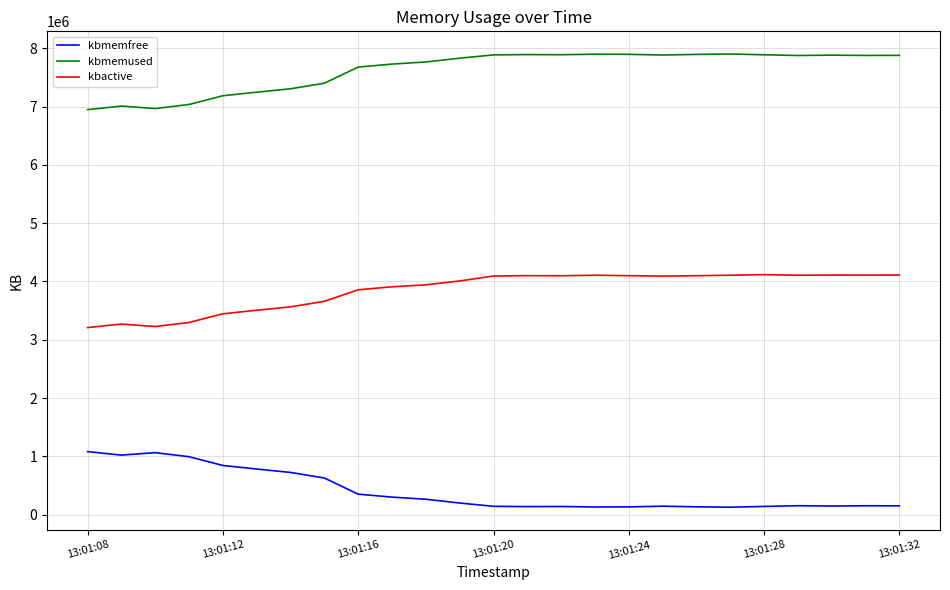

What is the maximum value for kbmemused?

7900868